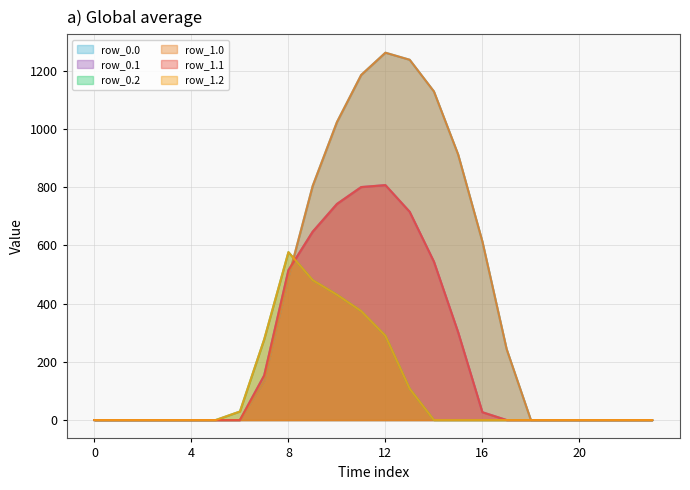

What is the greatest value displayed?

1261.6